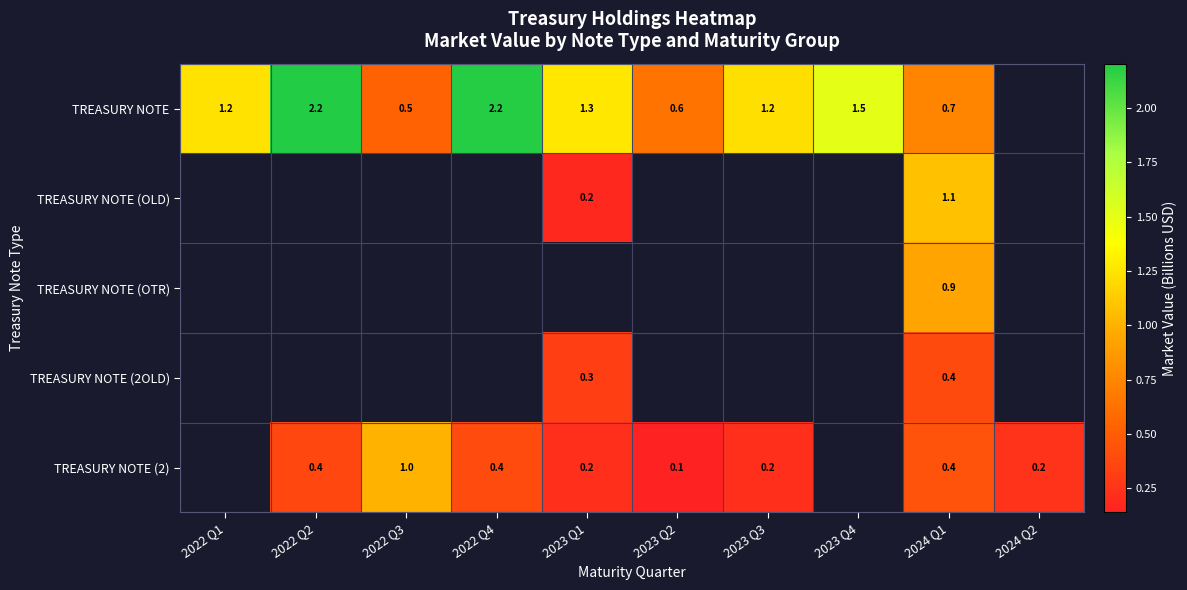

Which category has the highest value across all series?

2022 Q2